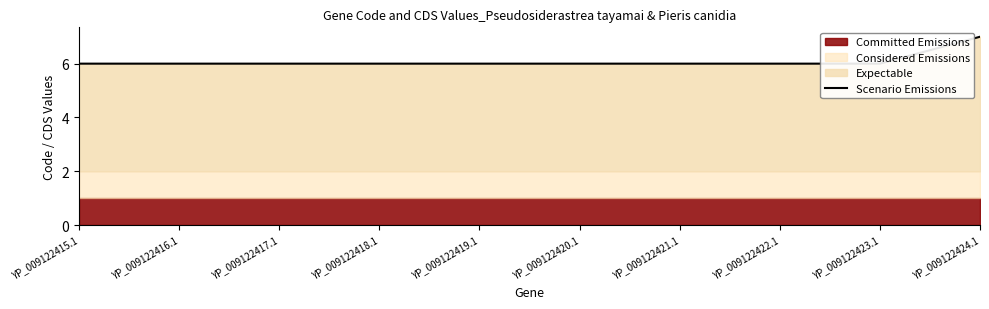

What is the value of the 9th point from the left?

6